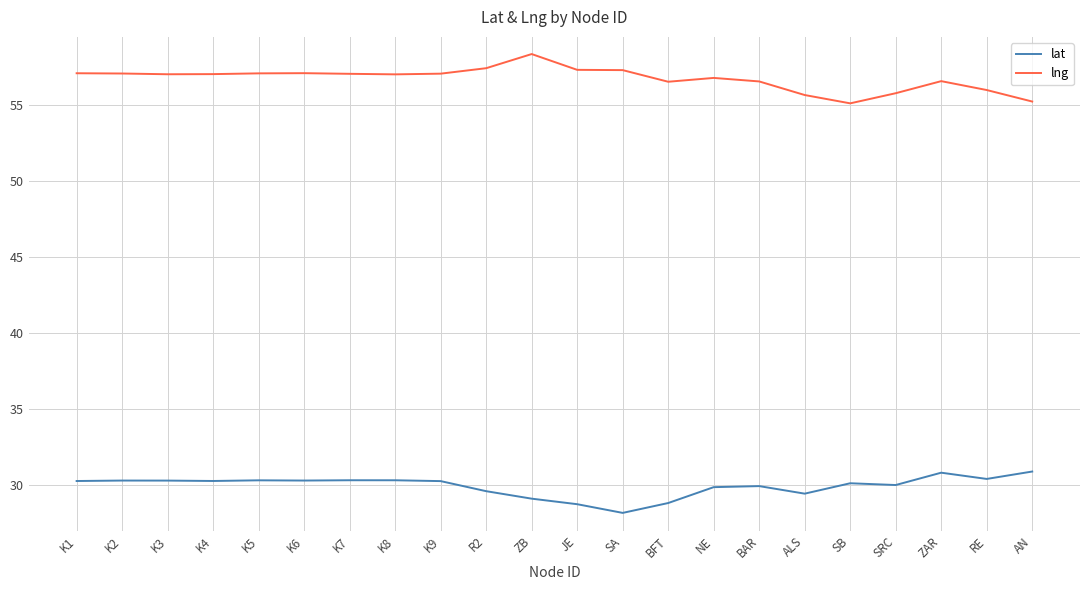

True or false: lat has a value of 51.5 at ALS.

False